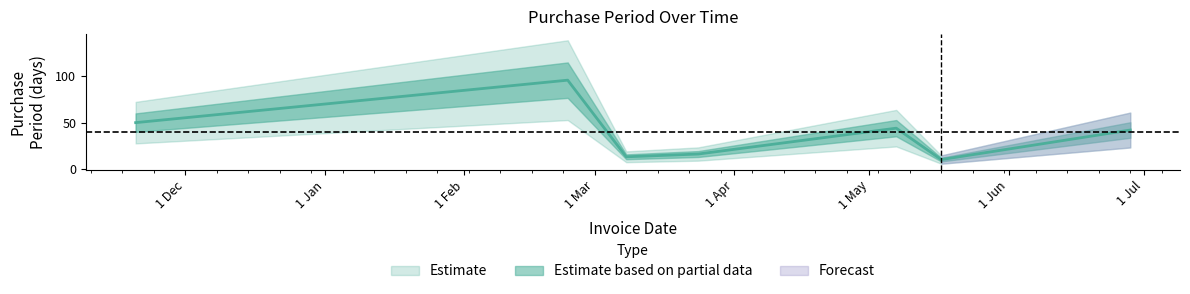

True or false: the data shows 56 at 2016-02-24.

False